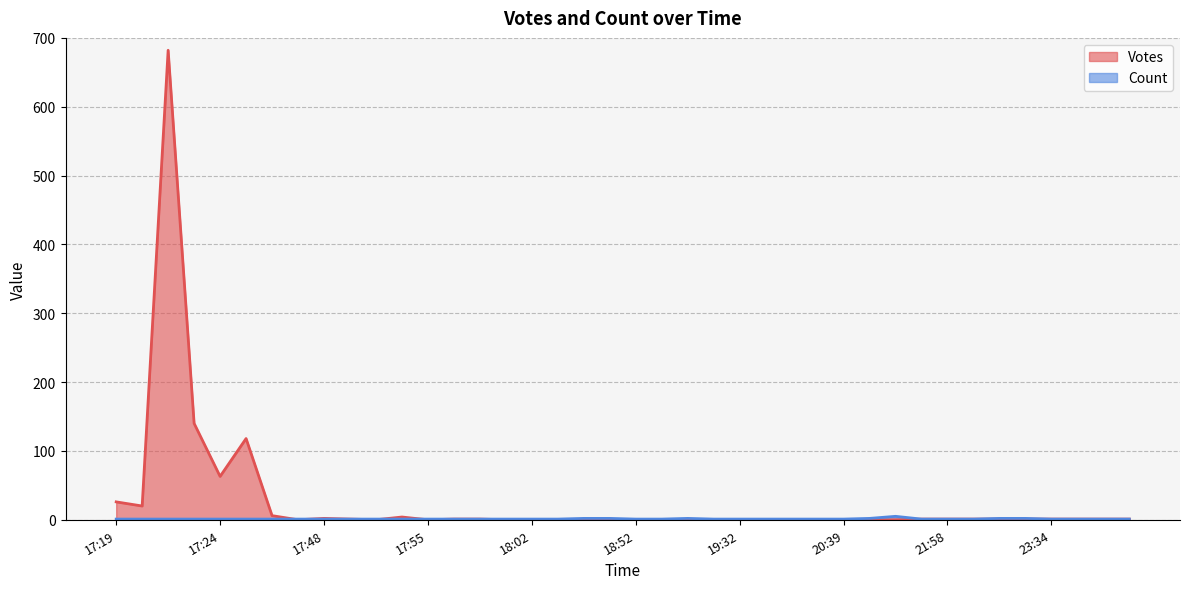

How many intersections are there between Votes and Count?

4